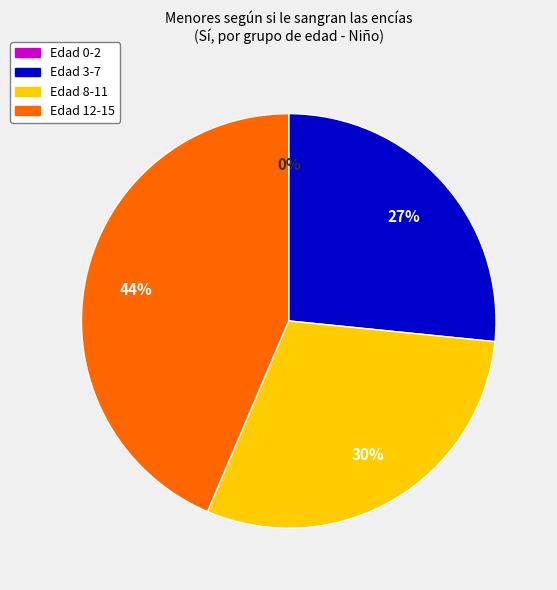

Is there any slice that represents more than half of the pie?

No